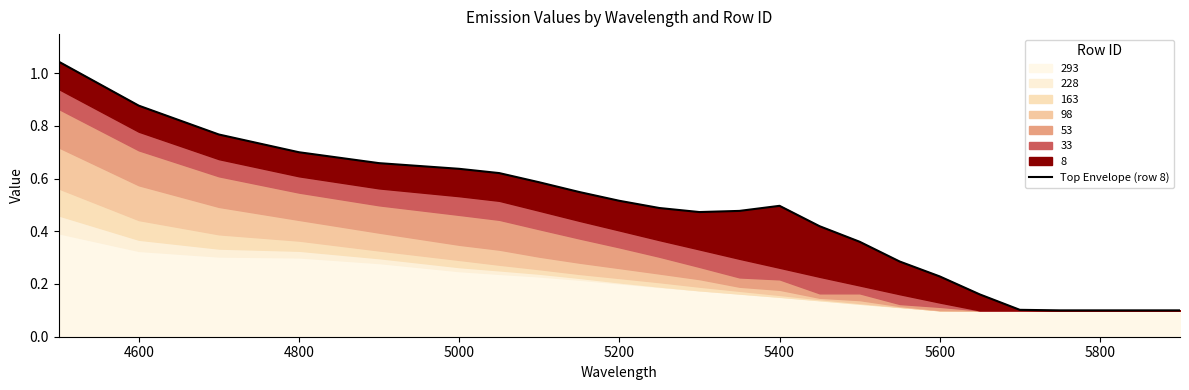

What is the value of the 3rd point from the left?

0.8